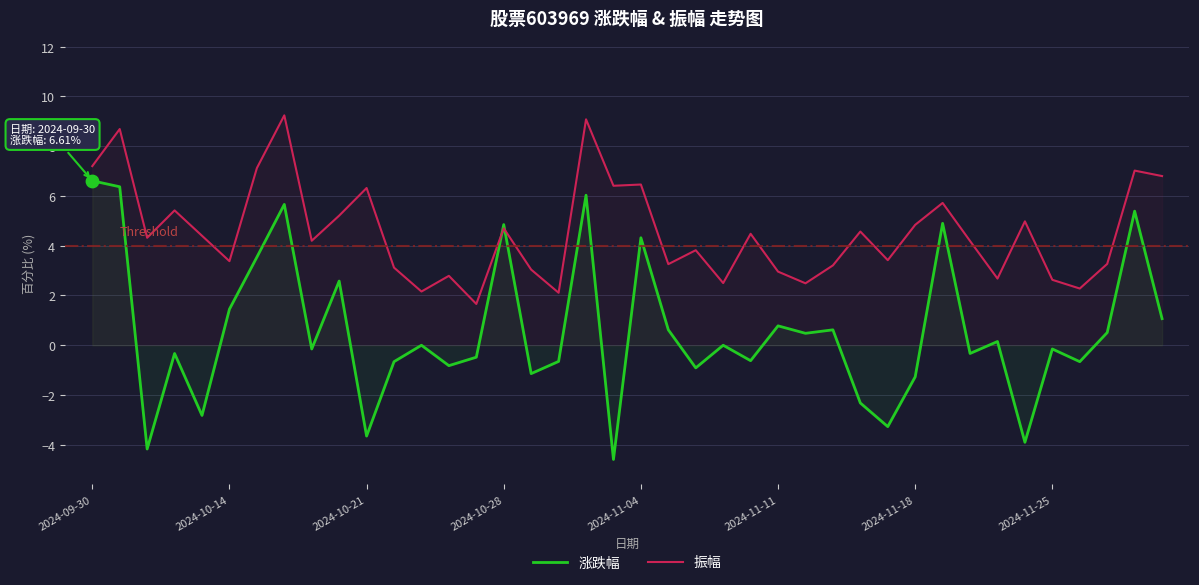

At how many categories does at least one series exceed -2?

40